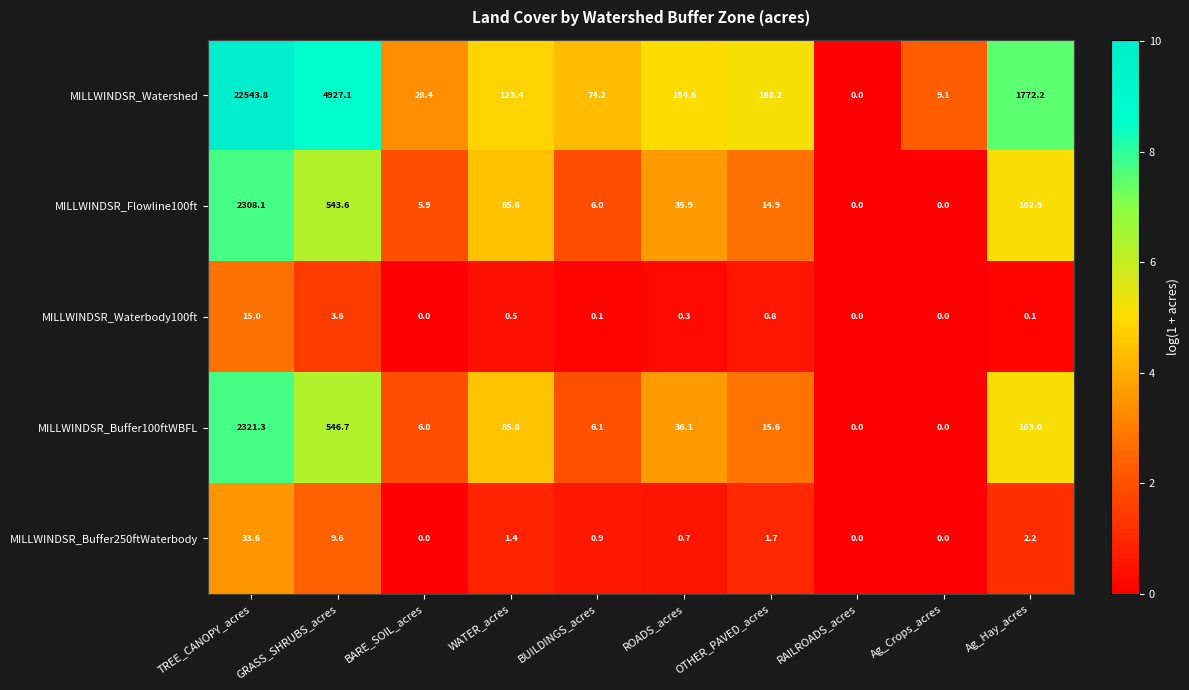

What is the greatest value displayed?

22543.8